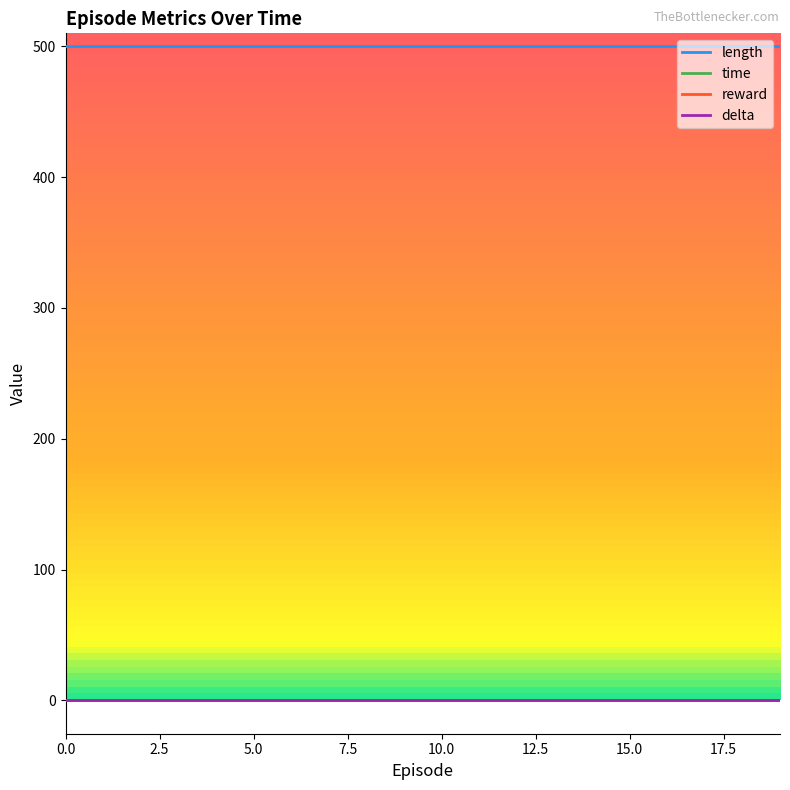

Which series has the widest spread of values?

time